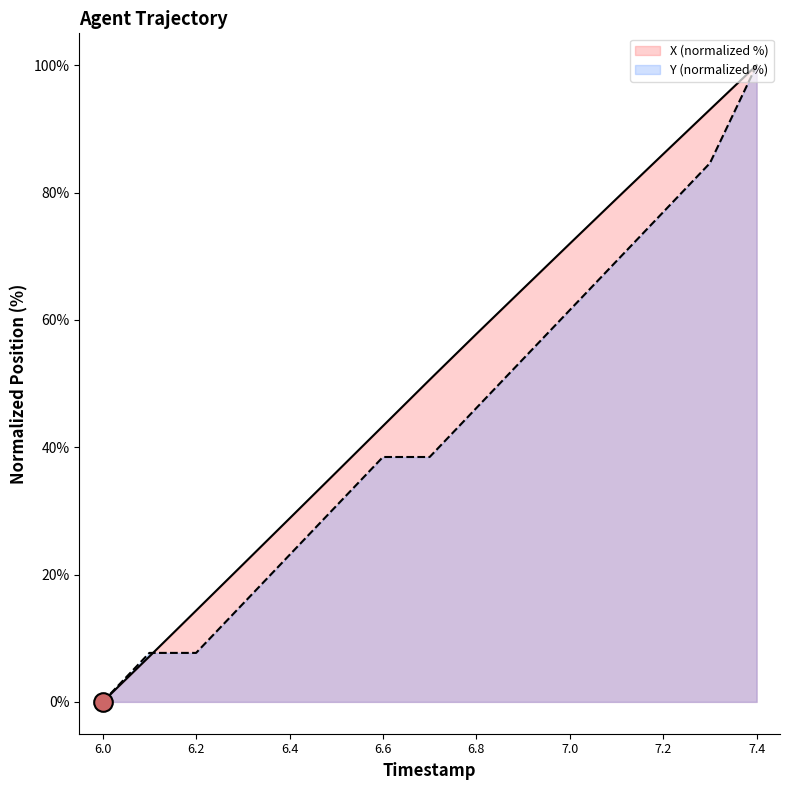

What is the total value across all series at 7.1?

148.3